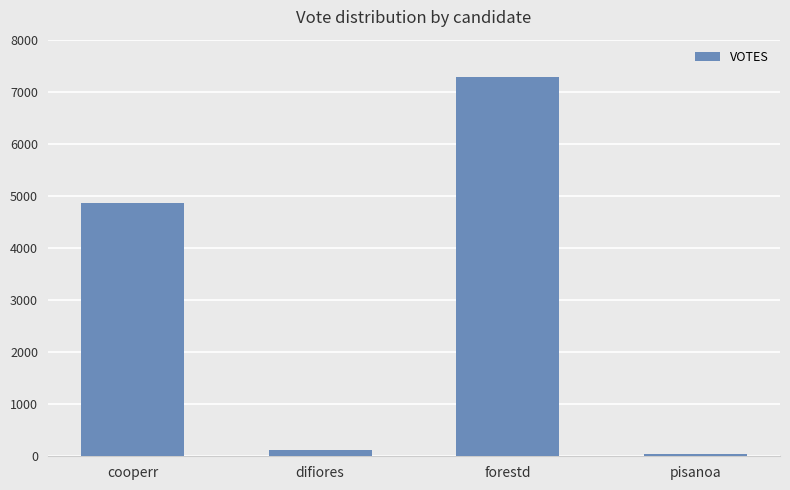

How many values are below 4863?

2